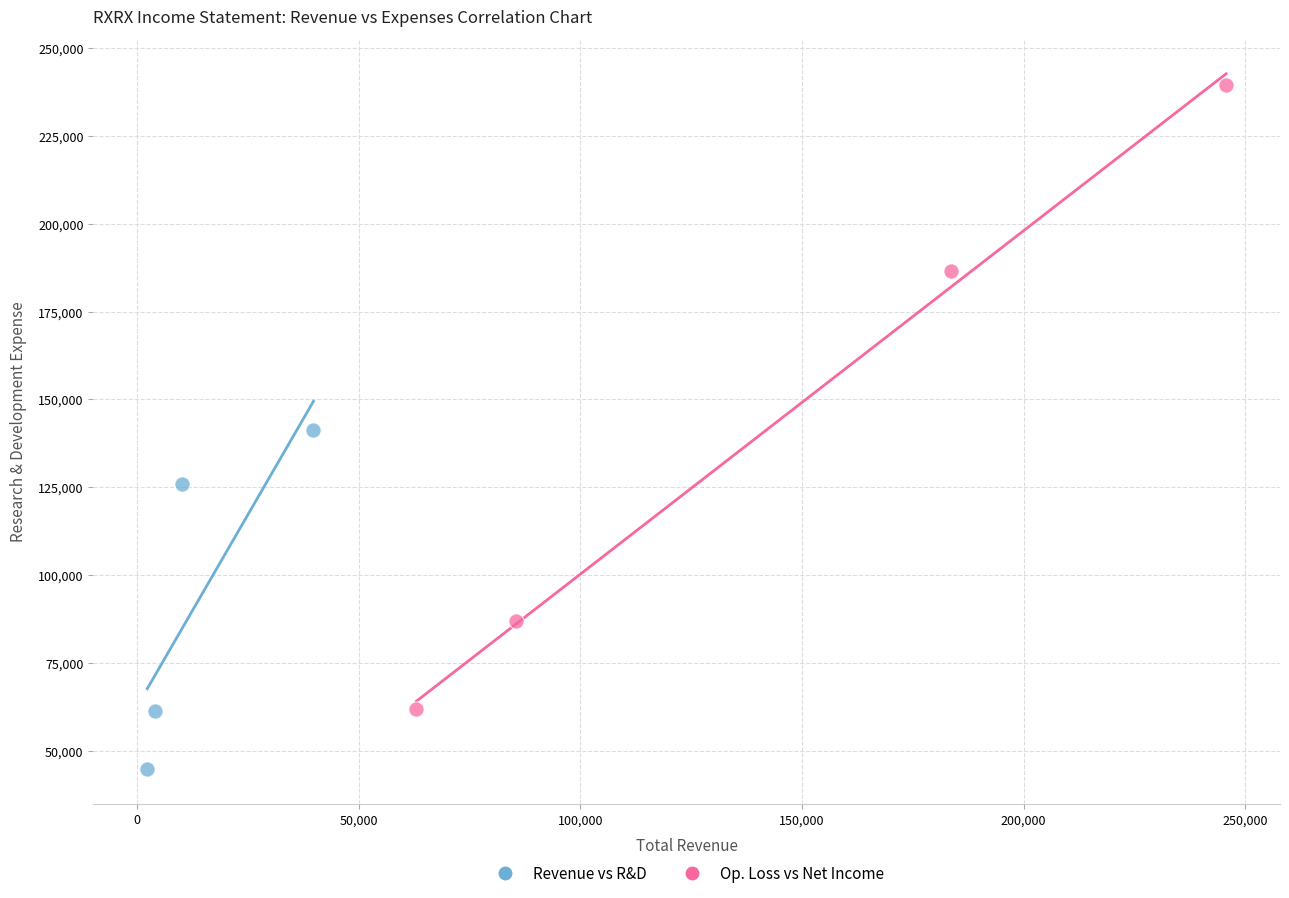

Which series has the widest spread of Y values?

Op. Loss vs Net Income